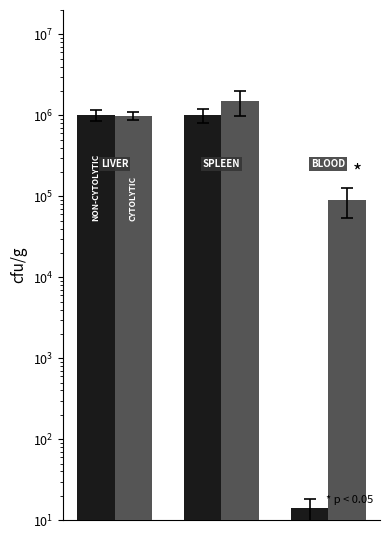

Are the bars grouped side by side (vs. stacked)?

Yes